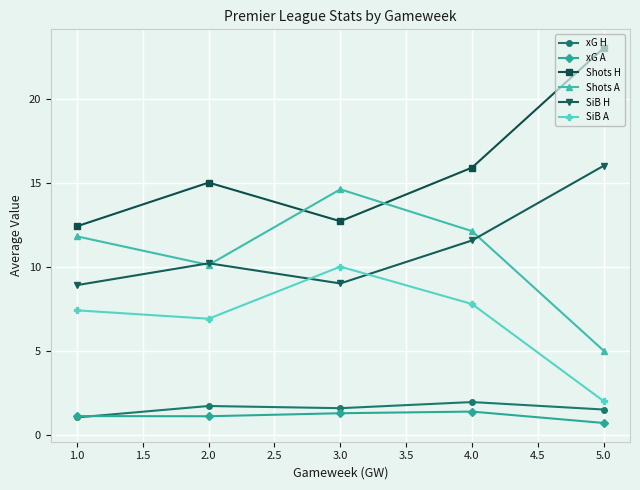

What is the value of the SiB A point at the 1st from the left?

7.4